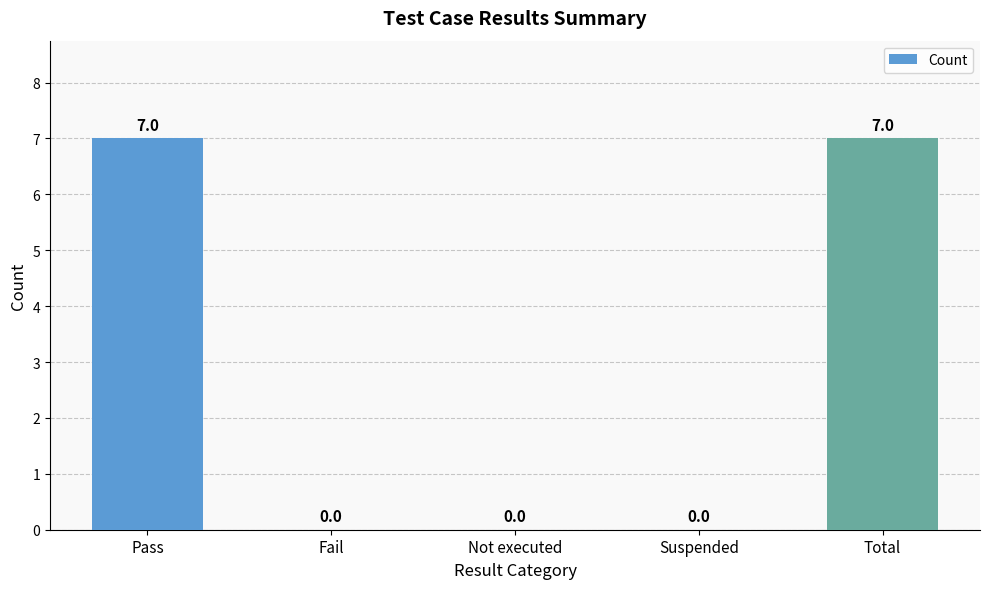

Reading right to left, what are all the values shown in this chart?

Total=7	Suspended=0	Not executed=0	Fail=0	Pass=7